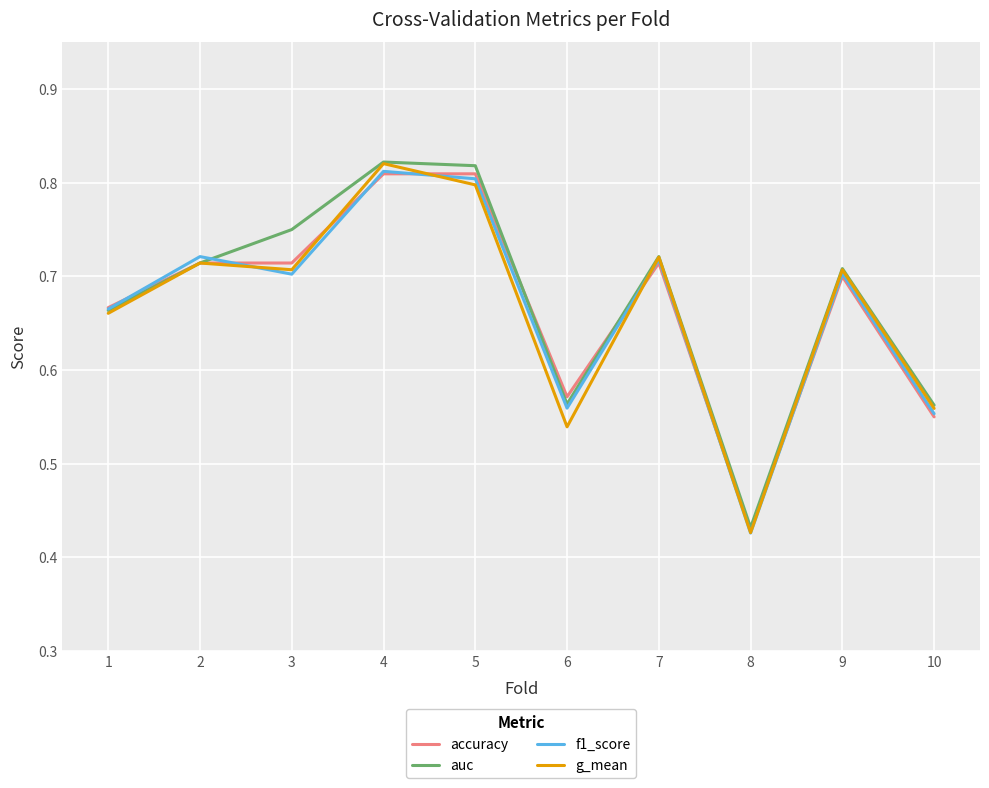

At which label does f1_score reach its minimum?

8